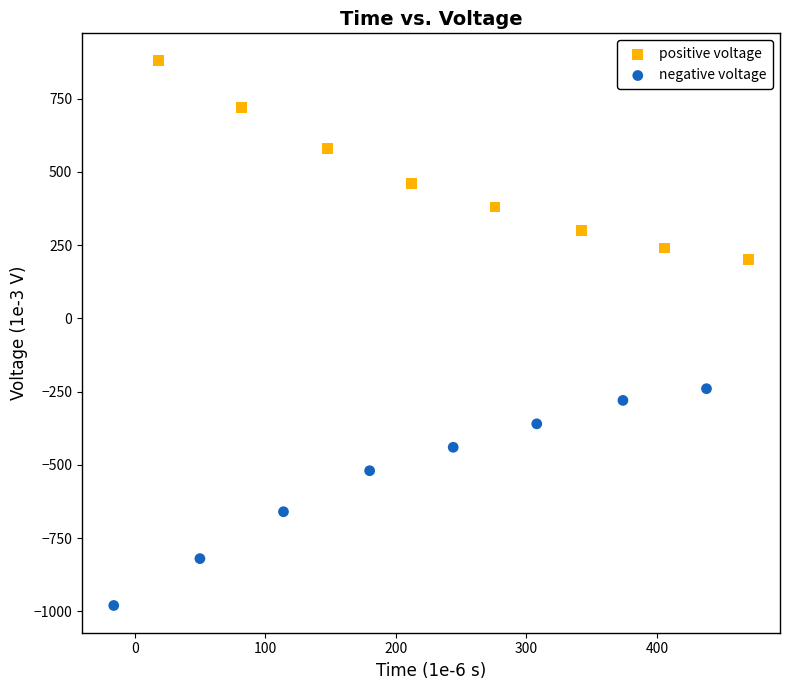

Which series contains the highest Y value?

positive voltage